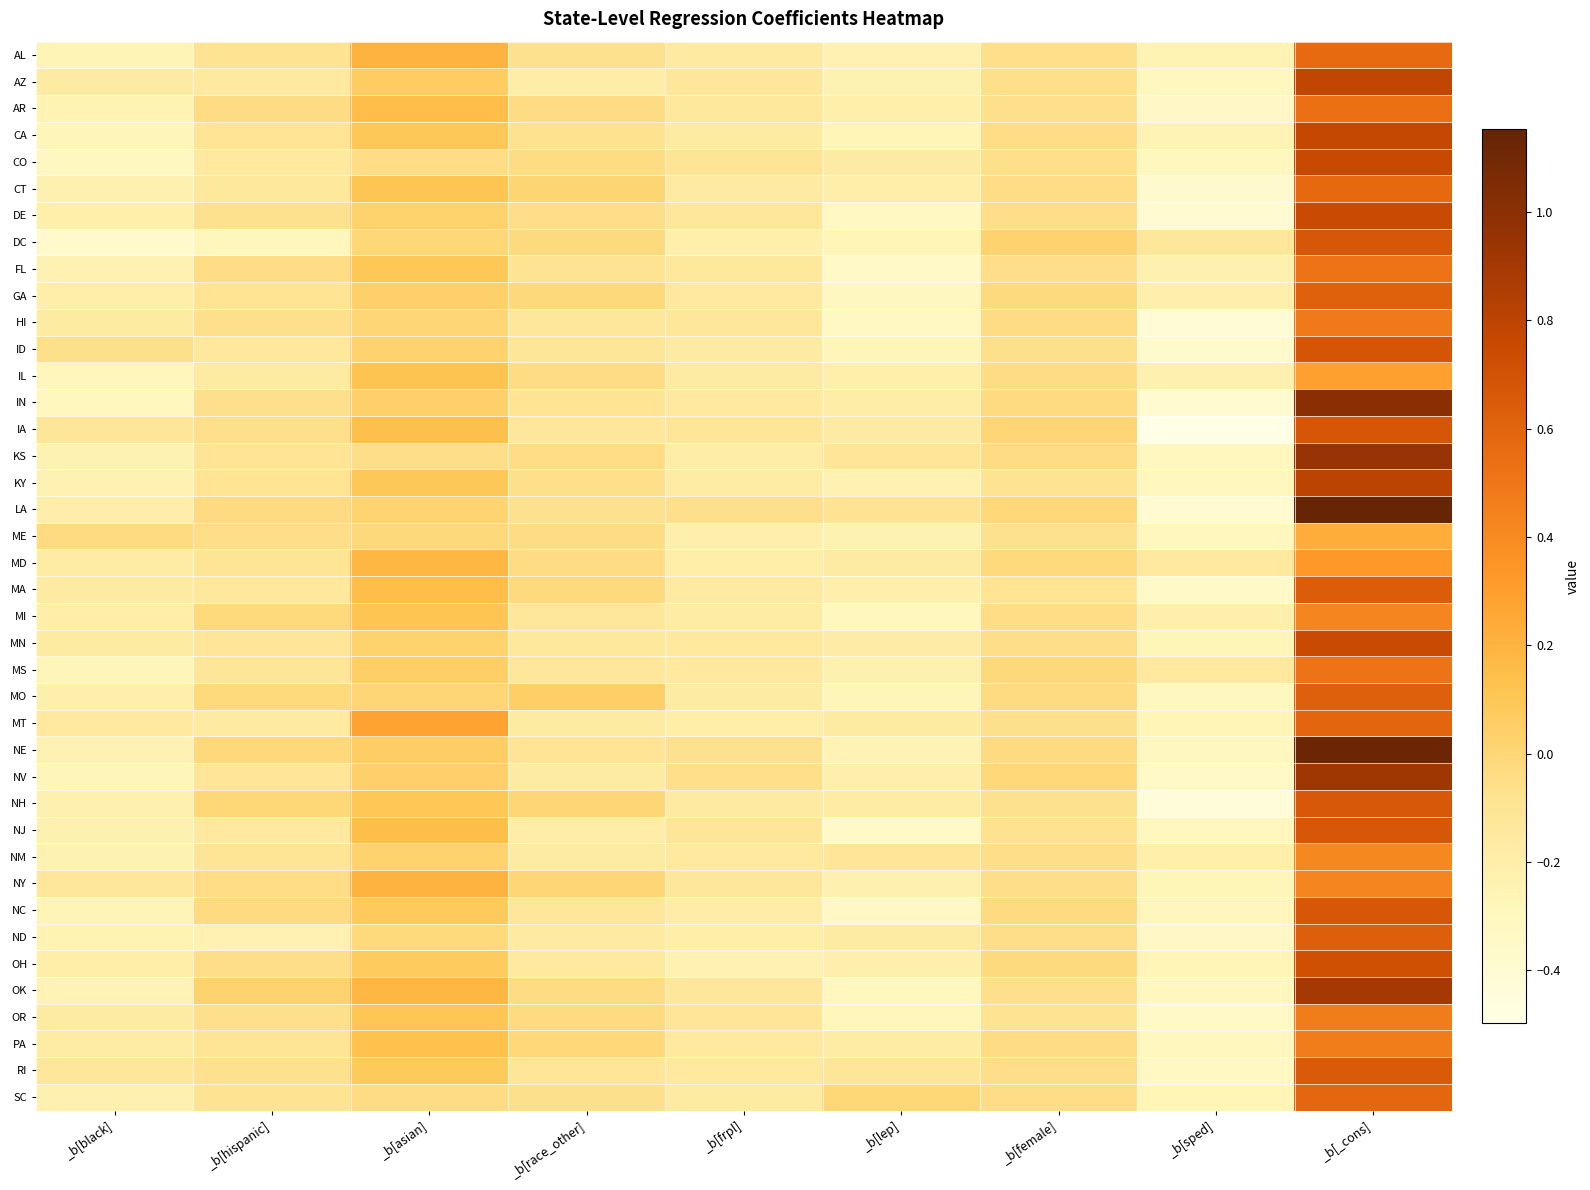

What is the smallest value displayed?

-0.5